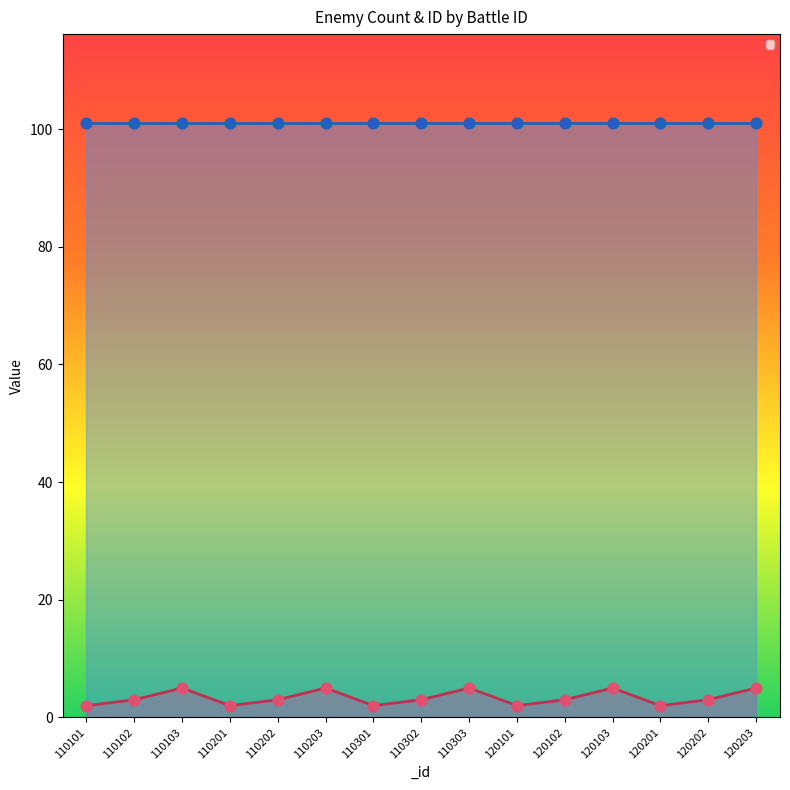

What is the ratio of the value at 110303 to the value at 120201?

2.5